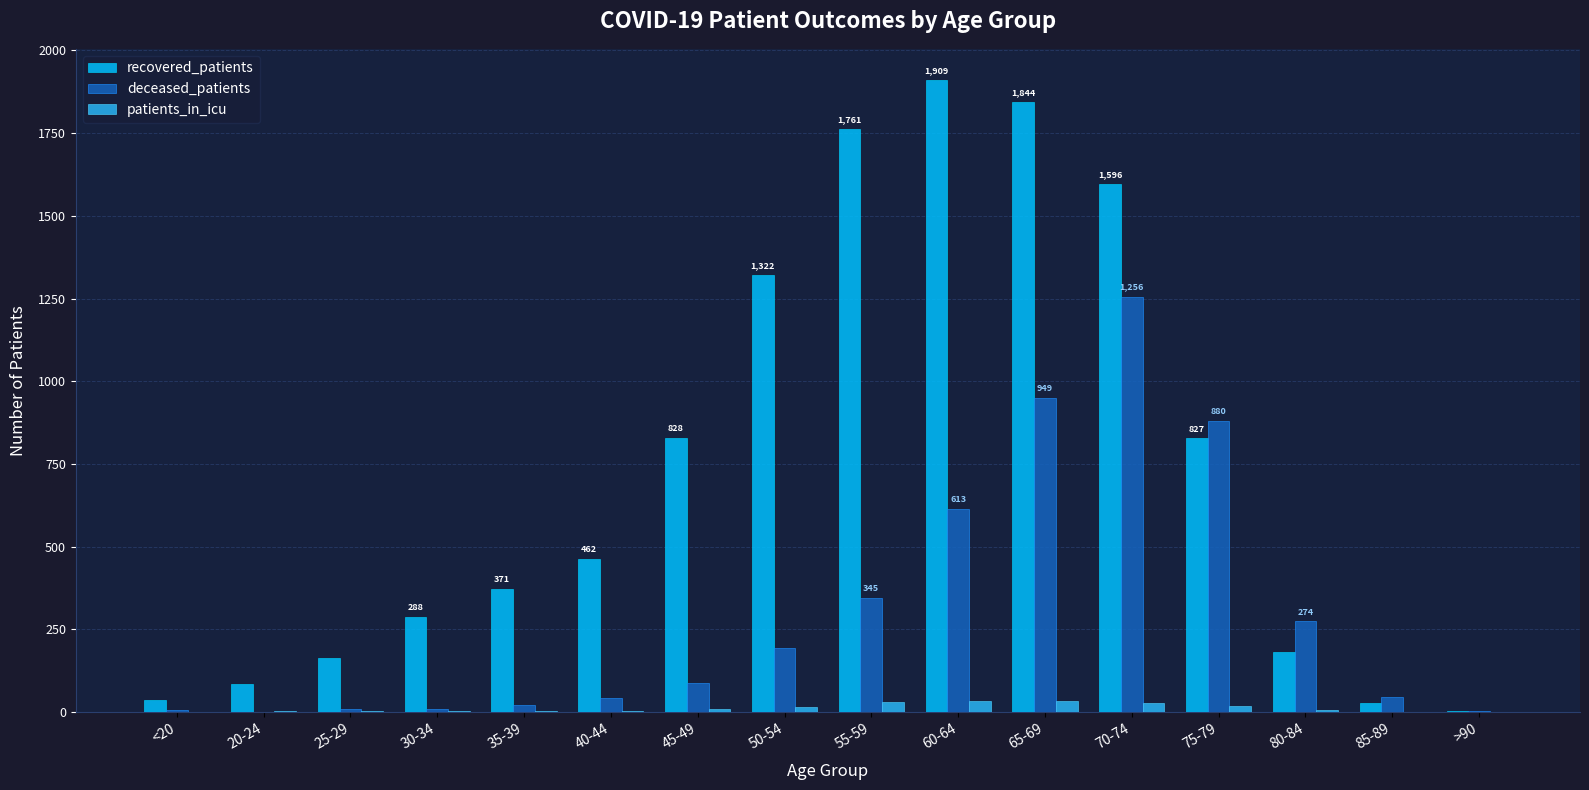

How many groups of bars are there?

16